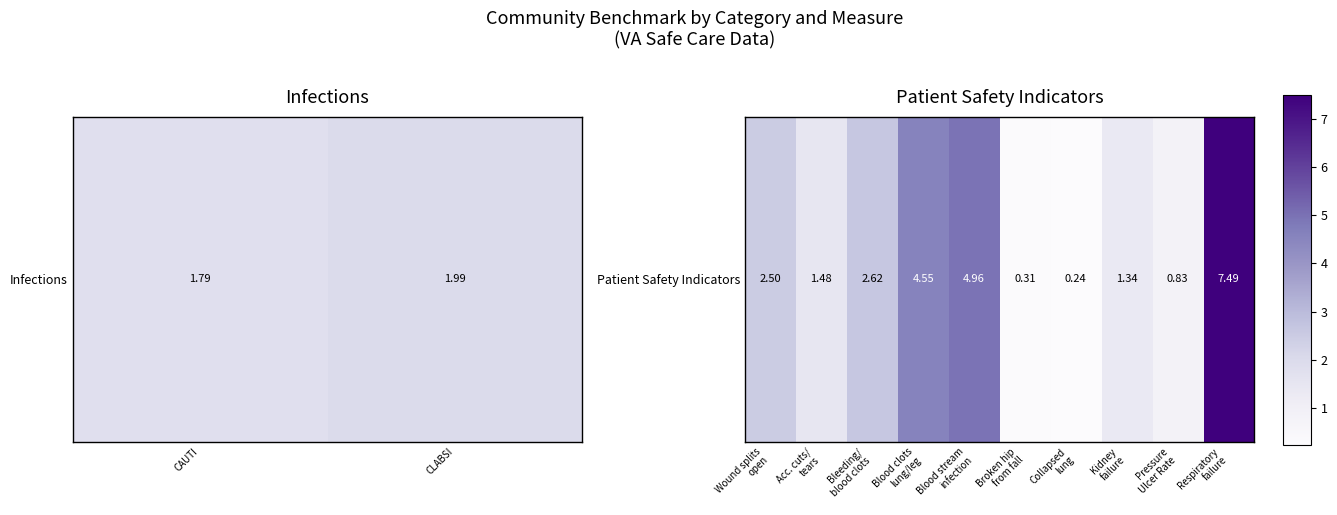

How many data points are above 2?

5